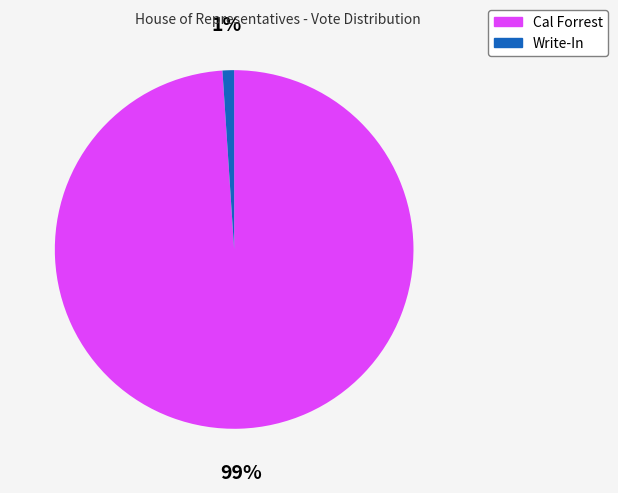

Is there a majority slice in this chart?

Yes